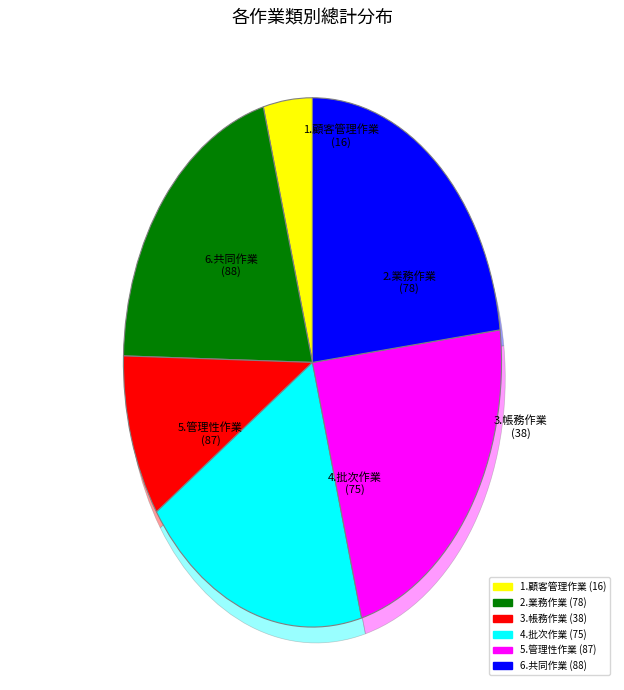

Which category has the smallest portion of the pie?

1.顧客管理作業